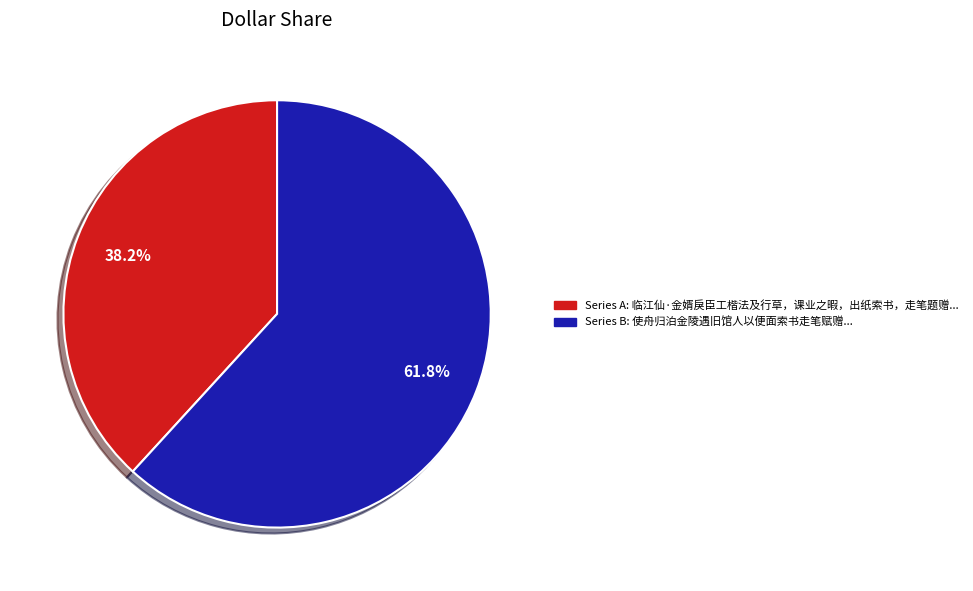

Is there a majority slice in this chart?

Yes